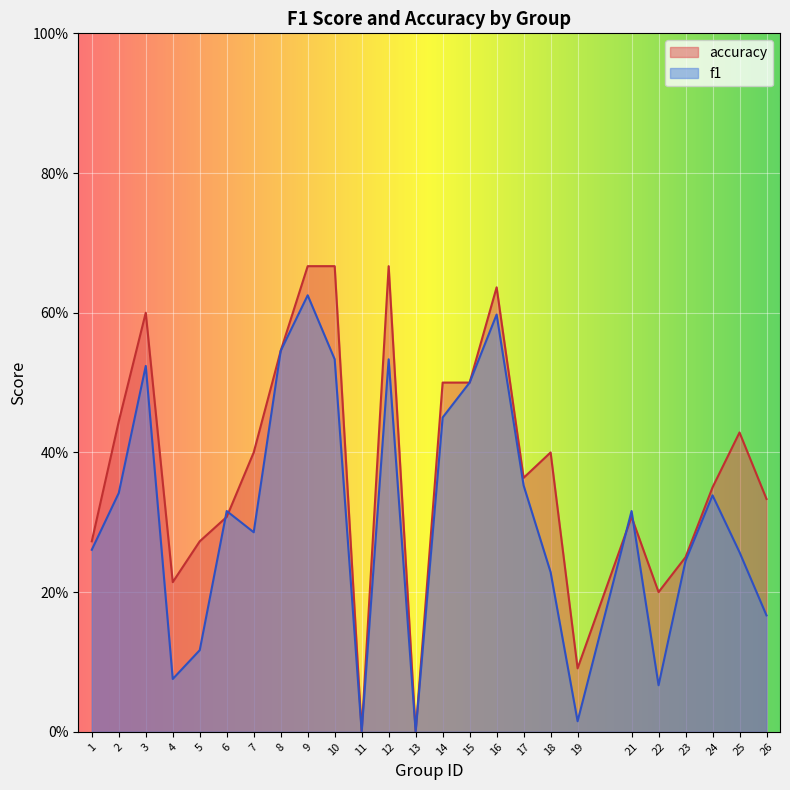

What is the highest value of the f1 series?

0.6